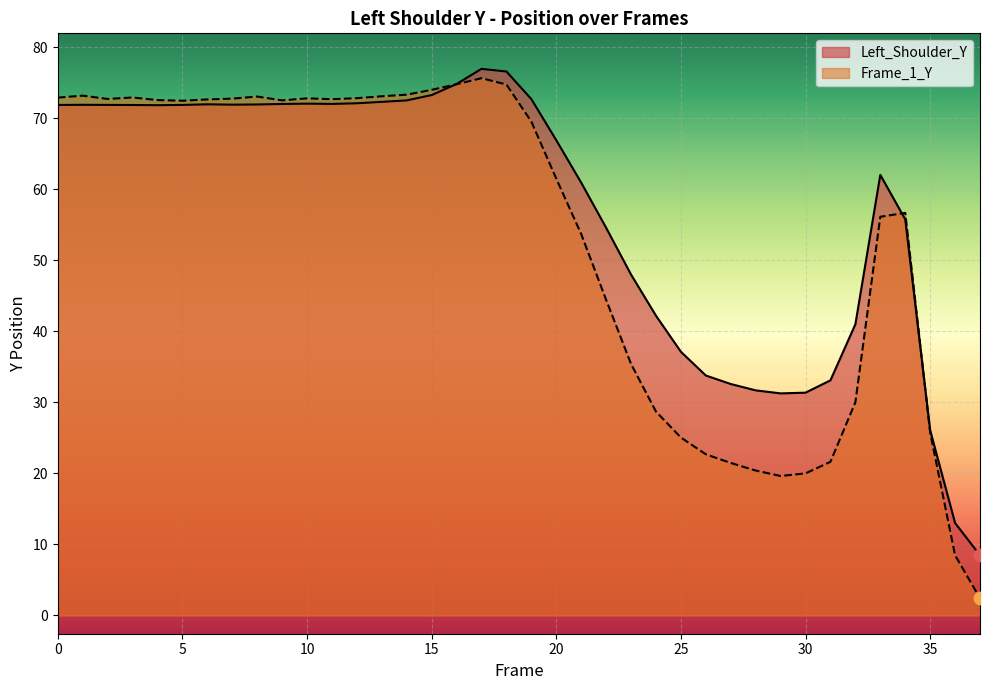

What is the total value across all series at 3?

144.8